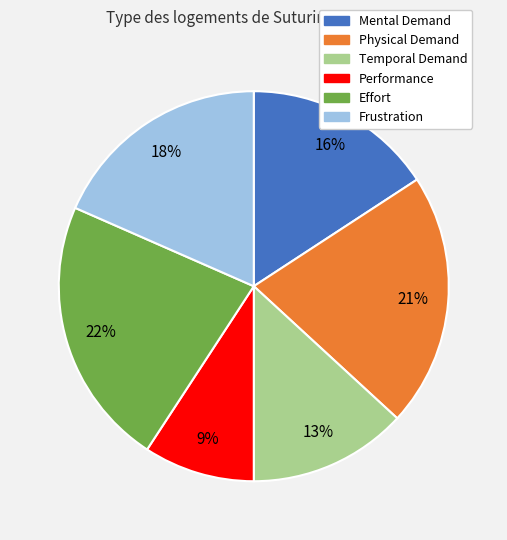

To the nearest percent, what percentage of the pie is Effort?

22%